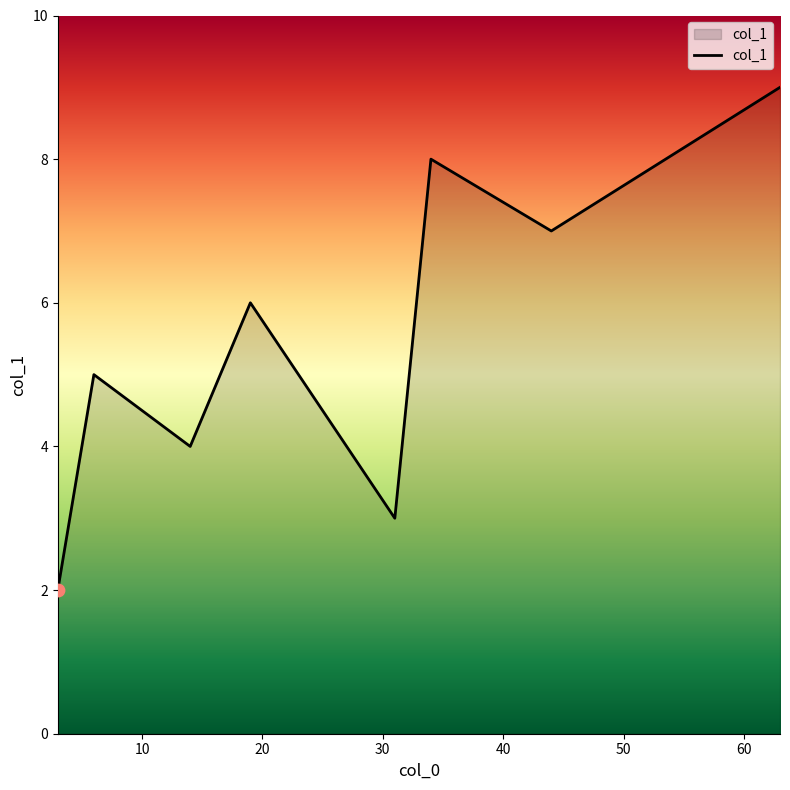

What is the difference between the second highest and second lowest values?

5